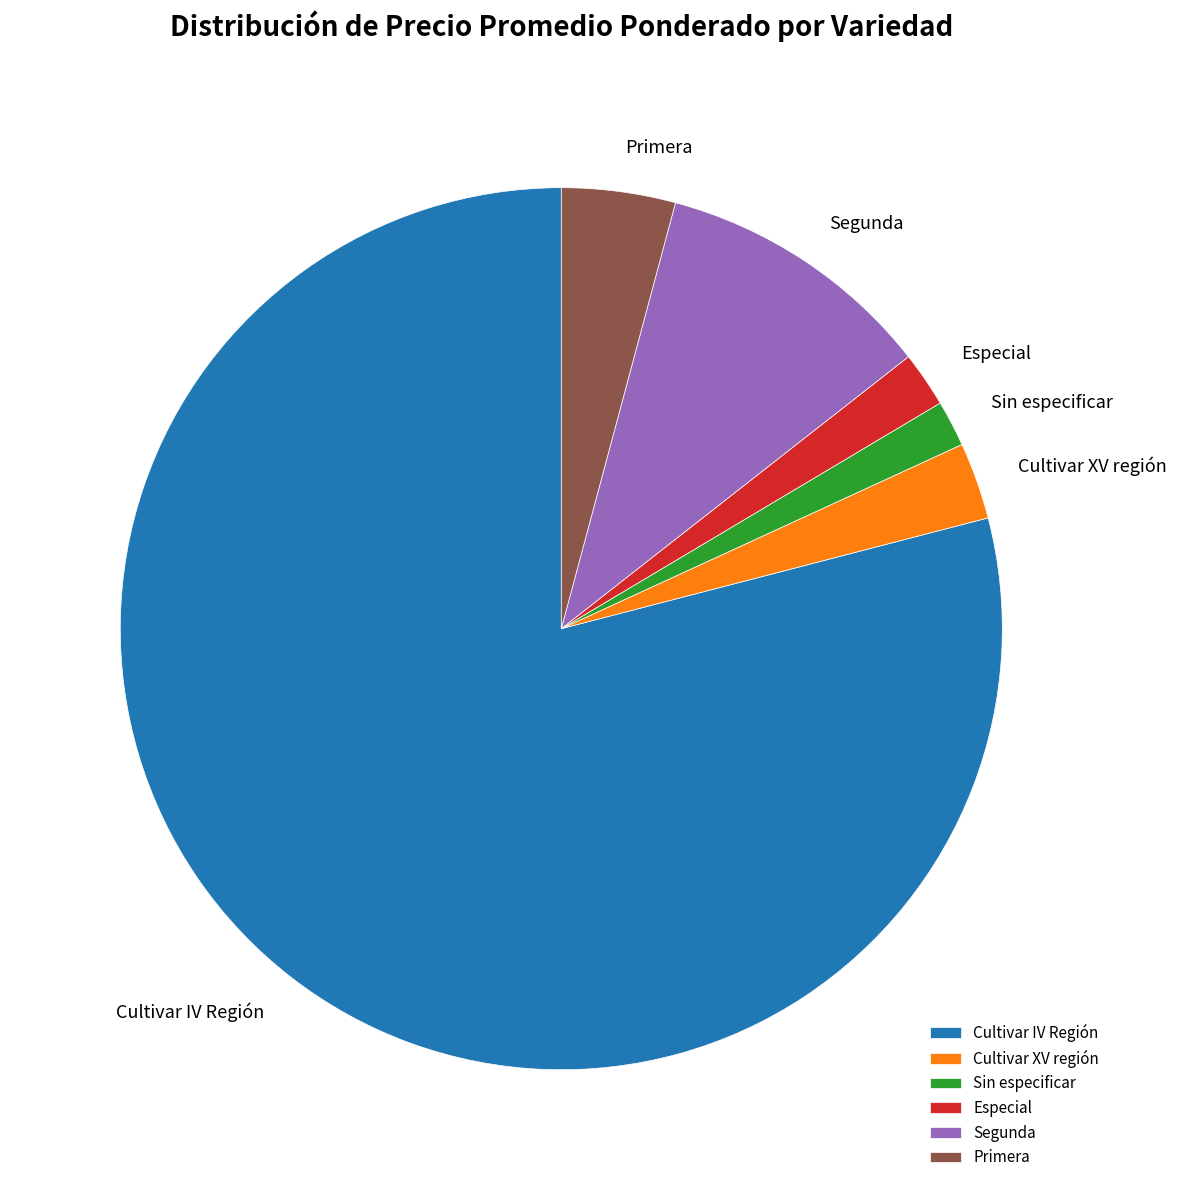

Do Especial and Cultivar IV Región together represent more than half of the pie?

Yes